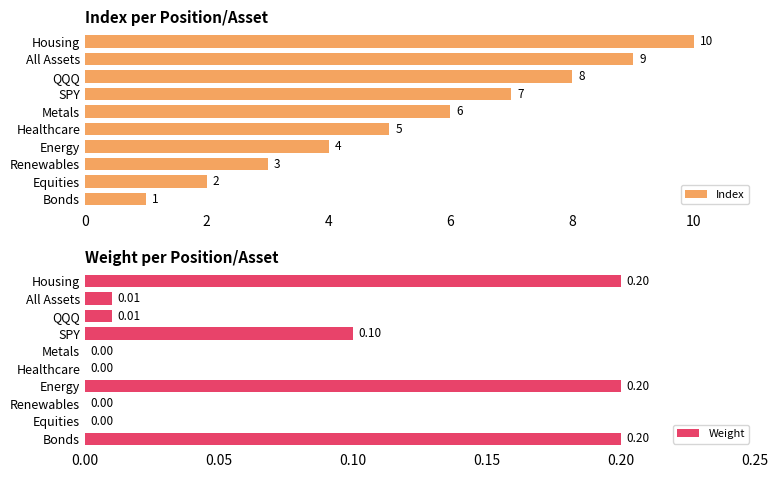

The value of Index at Energy is 4. True or false?

True